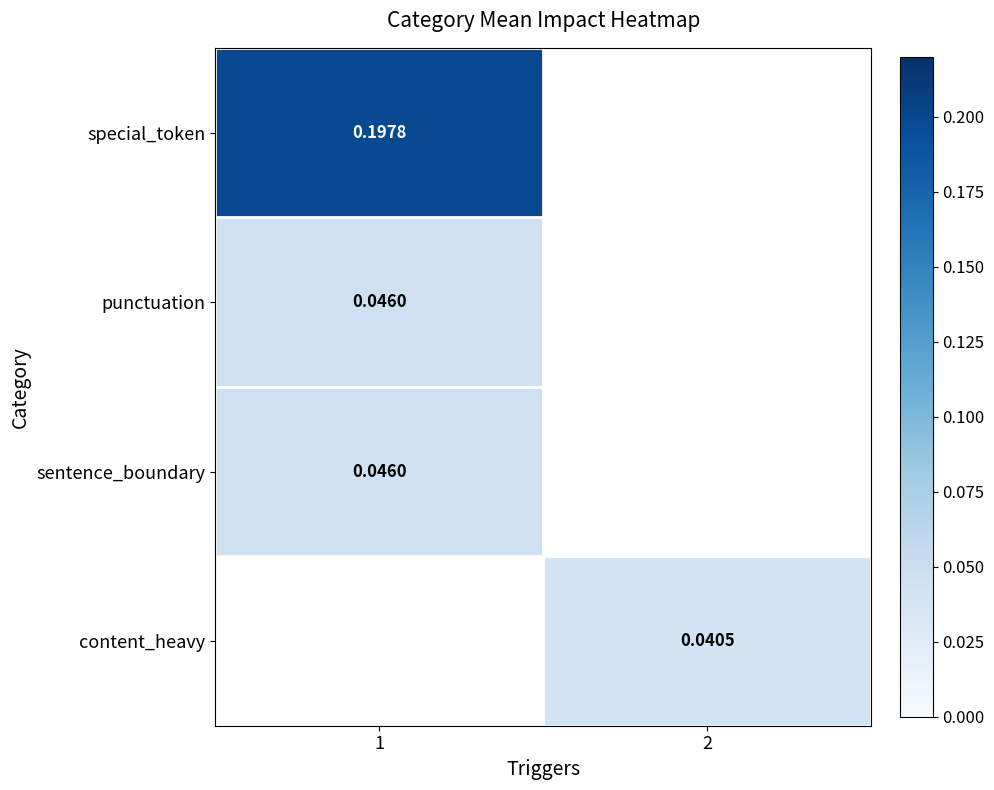

Count the number of categories in the chart.

2